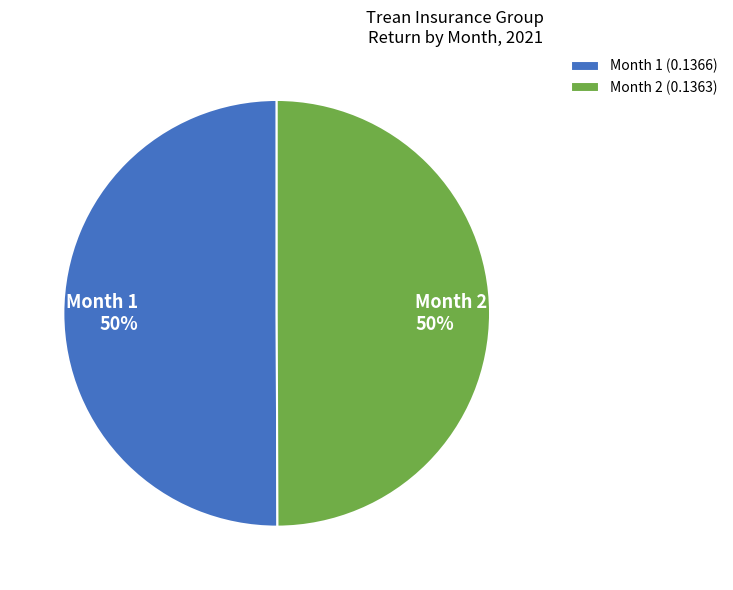

The Month 1 slice represents 39% of the pie. True or false?

False